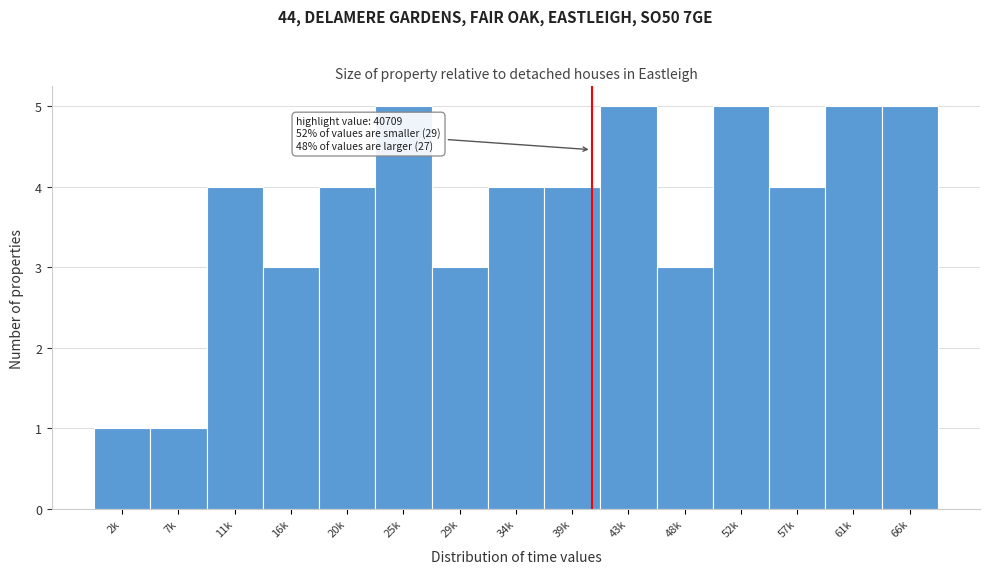

Reading right to left, extract all data points from this chart.

66k=5	61k=5	57k=4	52k=5	48k=3	43k=5	39k=4	34k=4	29k=3	25k=5	20k=4	16k=3	11k=4	7k=1	2k=1